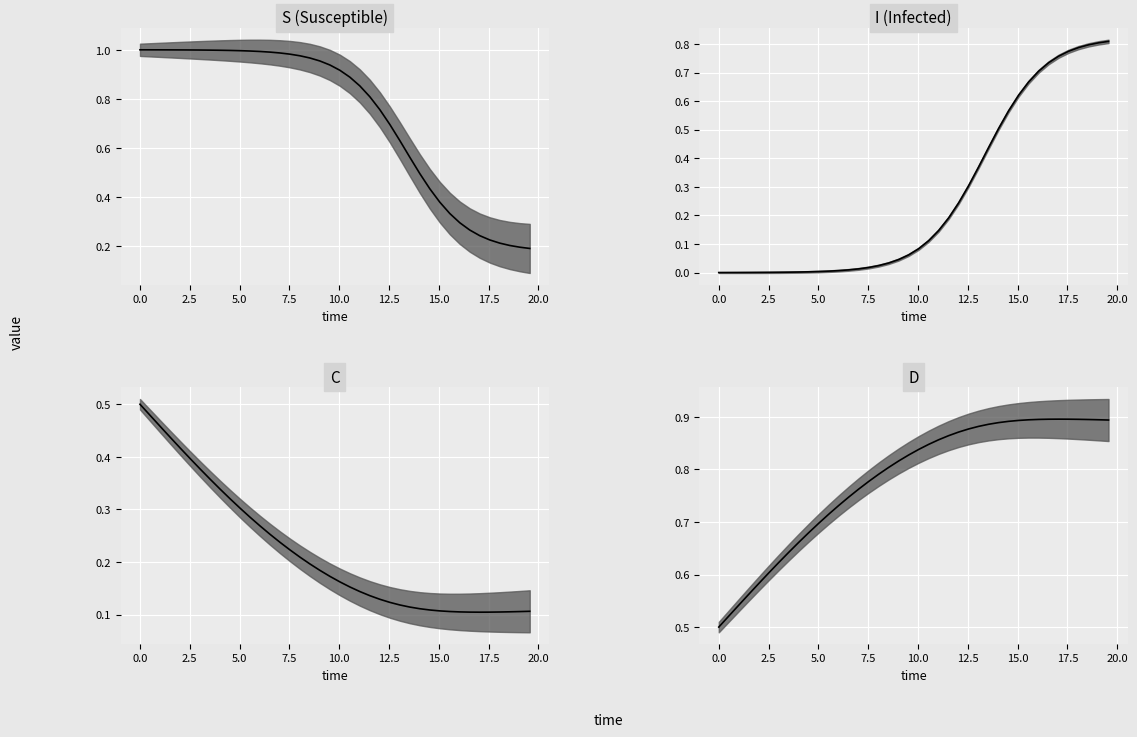

Reading left to right, extract all data points from this chart.

S (Susceptible): 1.0	1.0	1.0	1.0	1.0	1.0	1.0	1.0	1.0	1.0	1.0	1.0	1.0	1.0	1.0	1.0	1.0	1.0	1.0	0.9	0.9	0.9	0.9	0.8	0.8	0.7	0.6	0.6	0.5	0.4	0.4	0.3	0.3	0.3	0.2	0.2	0.2	0.2	0.2	0.2
I (Infected): 0.0	0.0	0.0	0.0	0.0	0.0	0.0	0.0	0.0	0.0	0.0	0.0	0.0	0.0	0.0	0.0	0.0	0.0	0.0	0.1	0.1	0.1	0.1	0.2	0.2	0.3	0.4	0.4	0.5	0.6	0.6	0.7	0.7	0.7	0.8	0.8	0.8	0.8	0.8	0.8
C: 0.5	0.5	0.5	0.4	0.4	0.4	0.4	0.4	0.3	0.3	0.3	0.3	0.3	0.3	0.2	0.2	0.2	0.2	0.2	0.2	0.2	0.2	0.1	0.1	0.1	0.1	0.1	0.1	0.1	0.1	0.1	0.1	0.1	0.1	0.1	0.1	0.1	0.1	0.1	0.1
D: 0.5	0.5	0.5	0.6	0.6	0.6	0.6	0.6	0.7	0.7	0.7	0.7	0.7	0.7	0.8	0.8	0.8	0.8	0.8	0.8	0.8	0.8	0.9	0.9	0.9	0.9	0.9	0.9	0.9	0.9	0.9	0.9	0.9	0.9	0.9	0.9	0.9	0.9	0.9	0.9